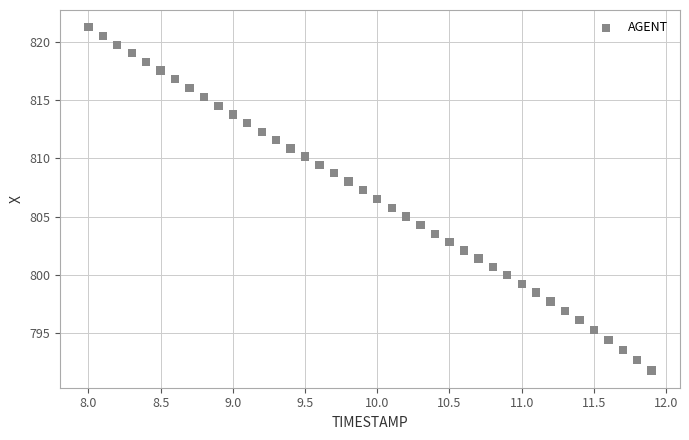

What is the range of Y values (max minus min)?

29.5